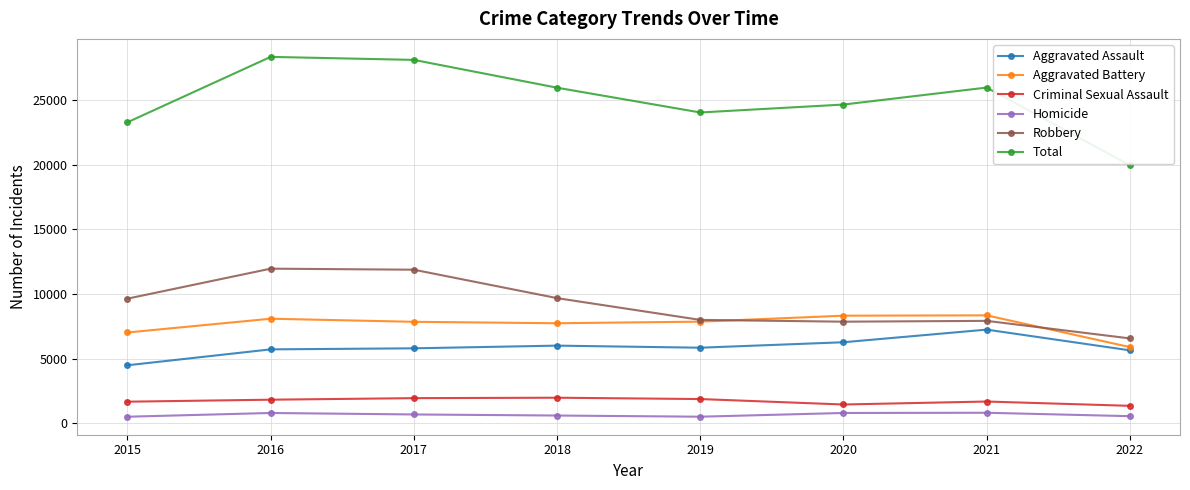

What is the sum of the Robbery values at 2020 and 2018?

17534